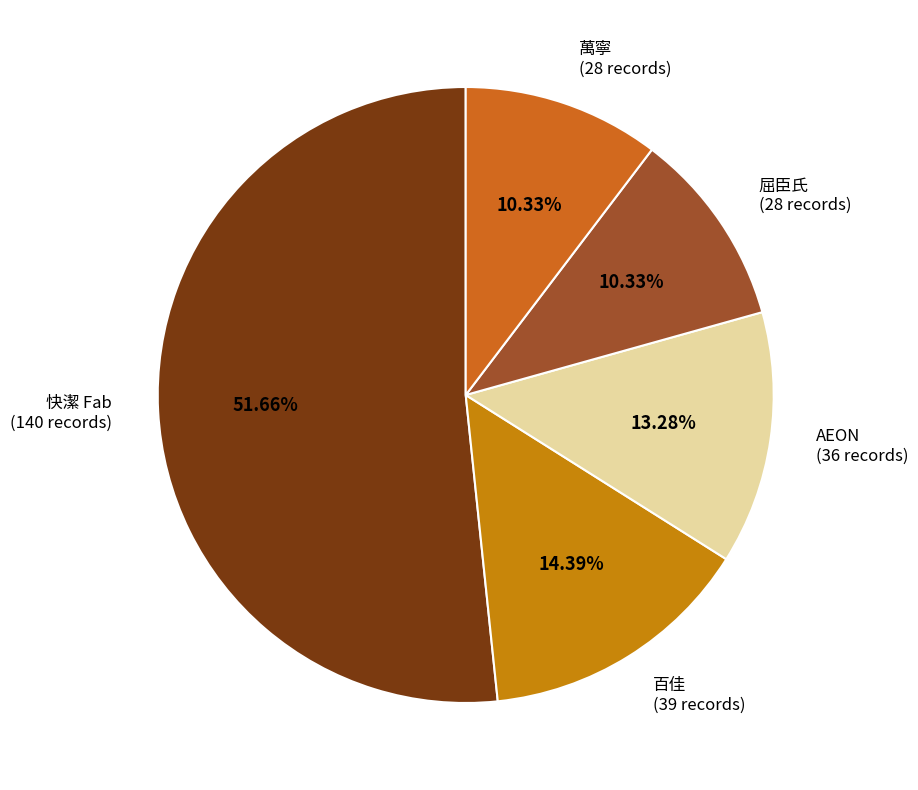

Which has a higher value, 屈臣氏 or AEON?

AEON